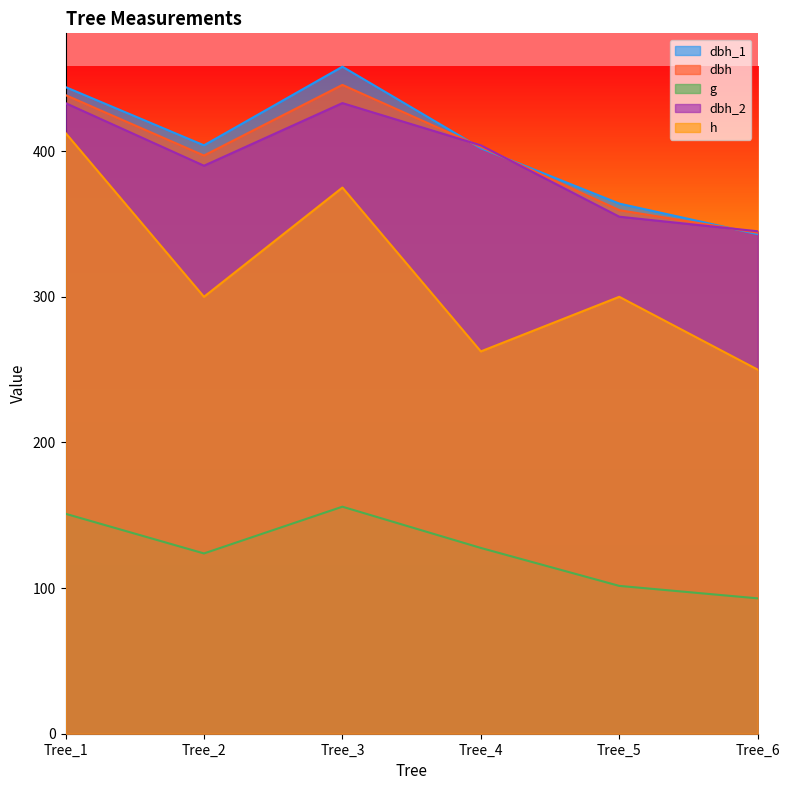

Which label corresponds to the largest value in the chart?

Tree_3